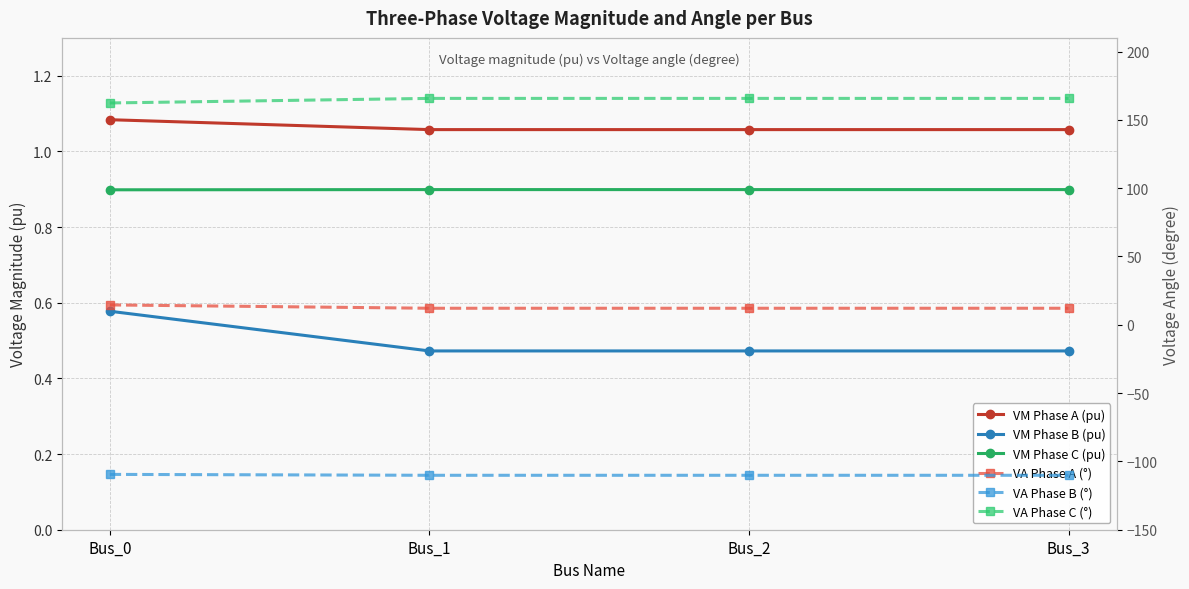

List the series in order of their peak value, highest first.

VA Phase C (°), VA Phase A (°), VM Phase A (pu), VM Phase C (pu), VM Phase B (pu), VA Phase B (°)